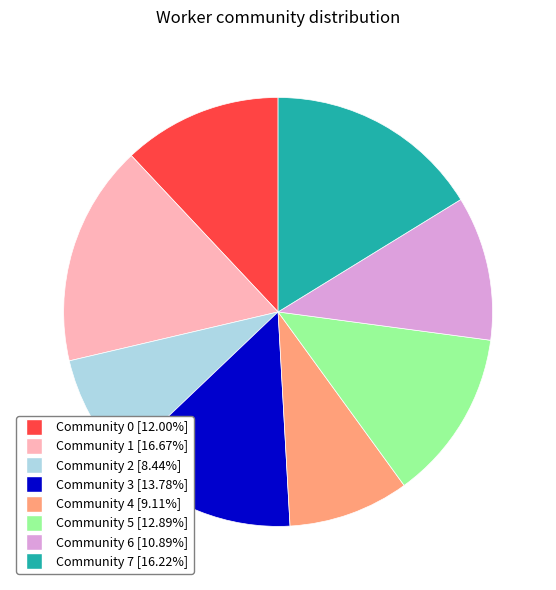

Is Community 3 the majority of the pie?

No